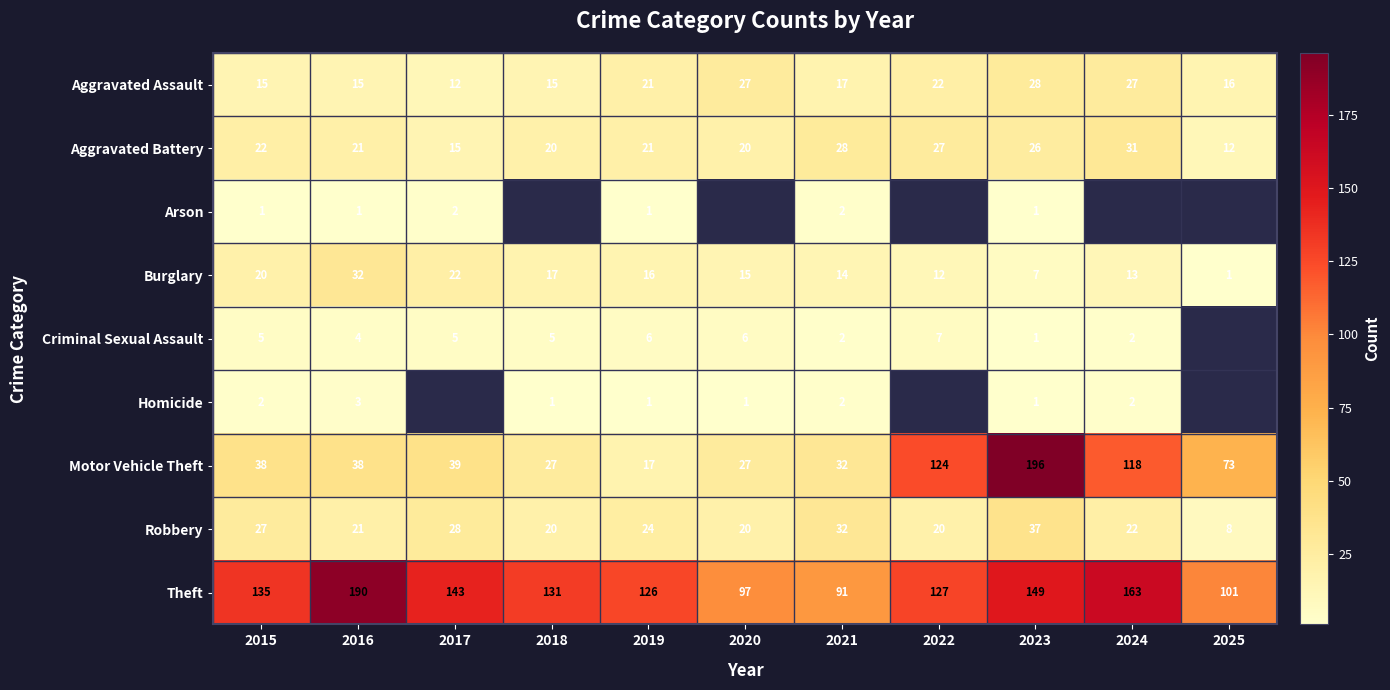

What is the total value across all series at 2025?

211